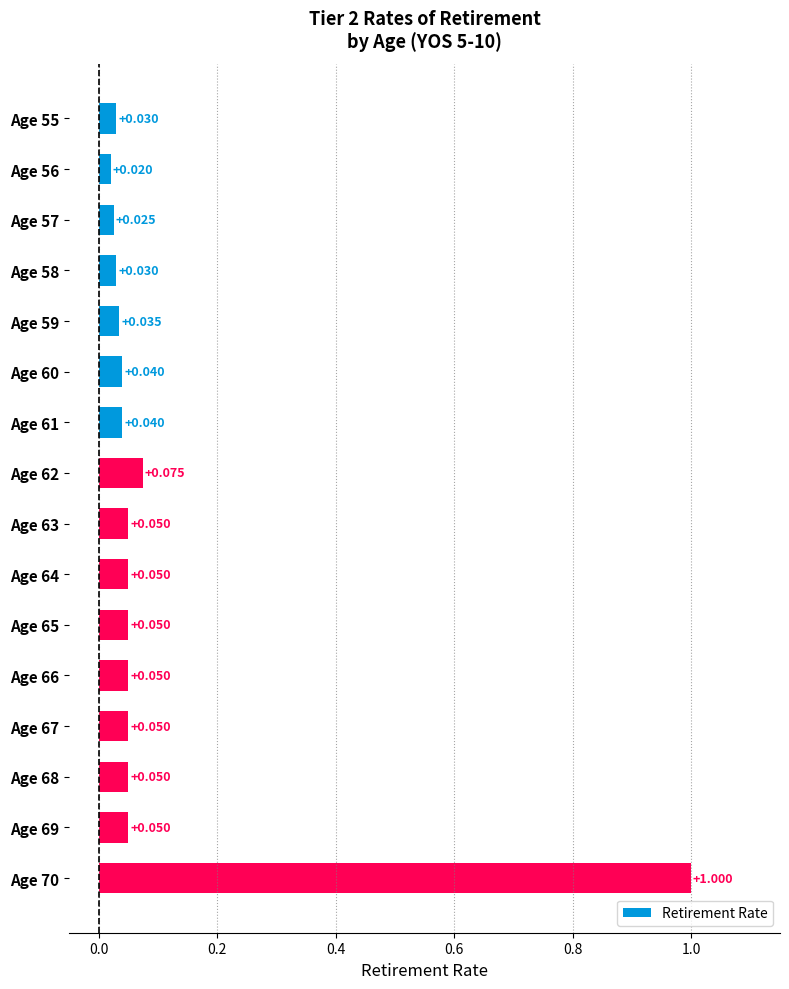

What is the difference between the maximum and minimum values?

1.0